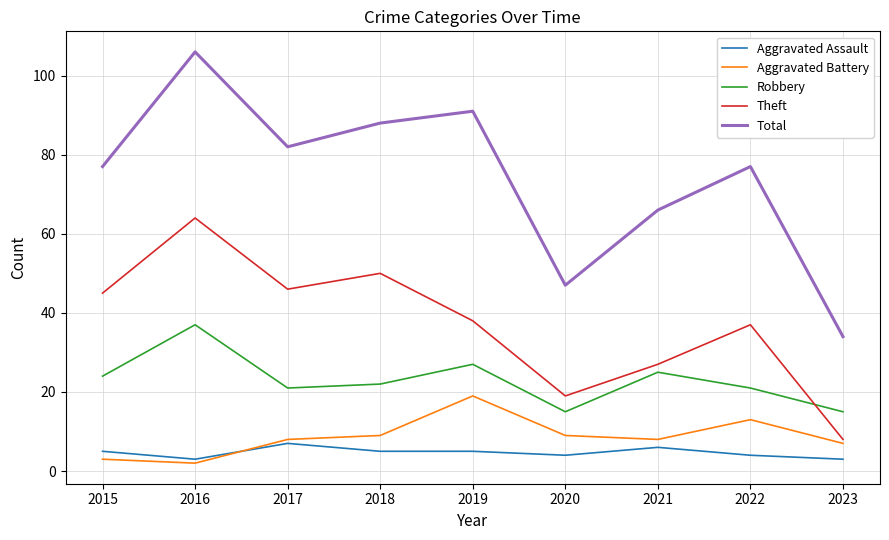

Which series has the largest total across all categories?

Total